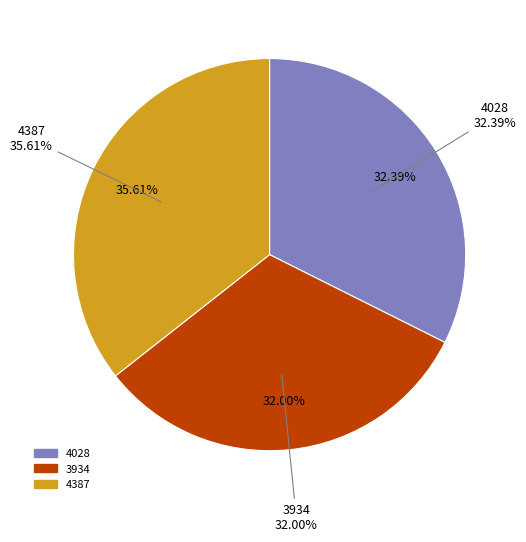

What percentage is the 4387 slice, to the nearest percent?

36%